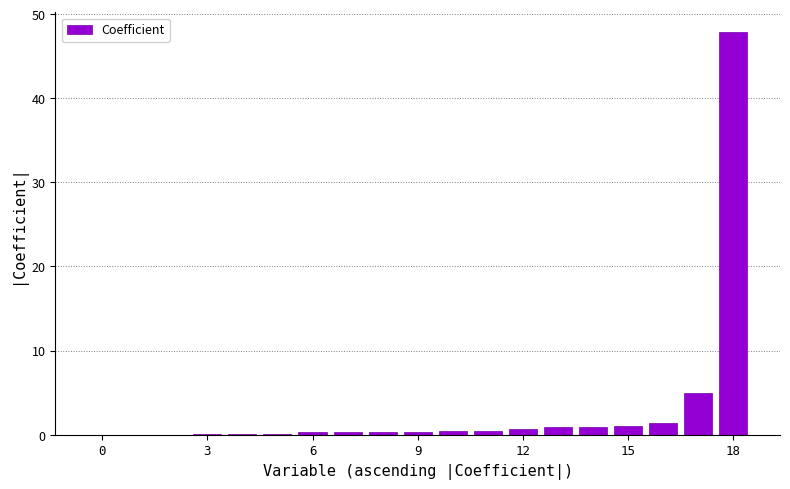

What is the maximum value shown in the chart?

47.8